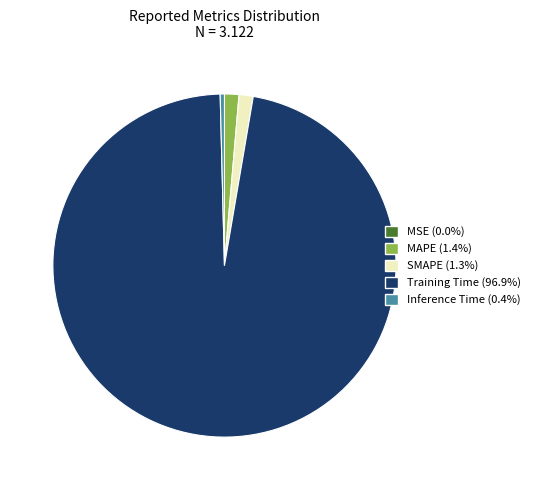

True or false: SMAPE accounts for 1% of the total.

True